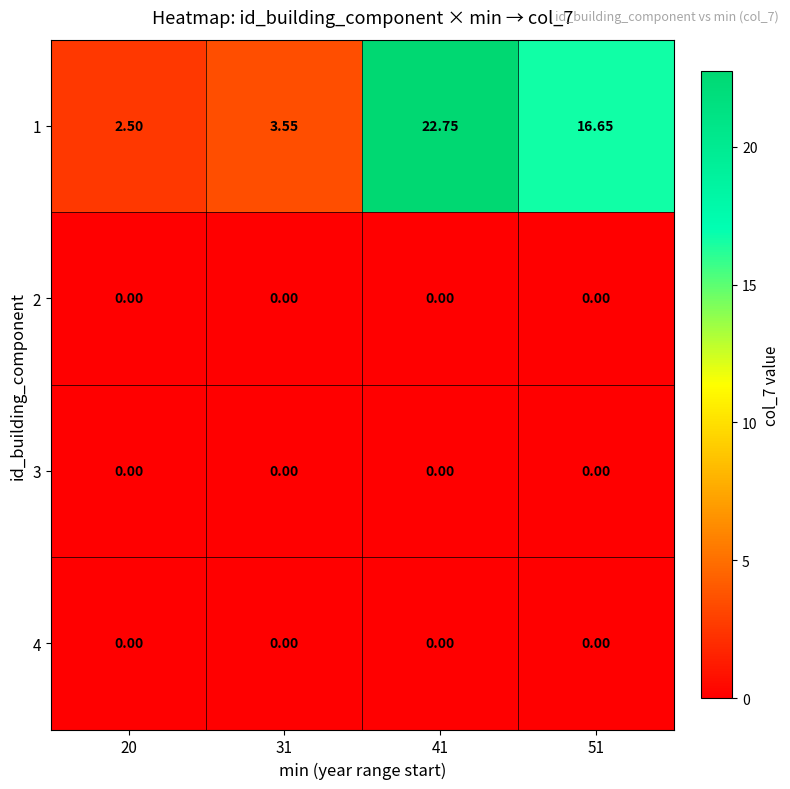

Which series changed the most between 20 and 41?

1